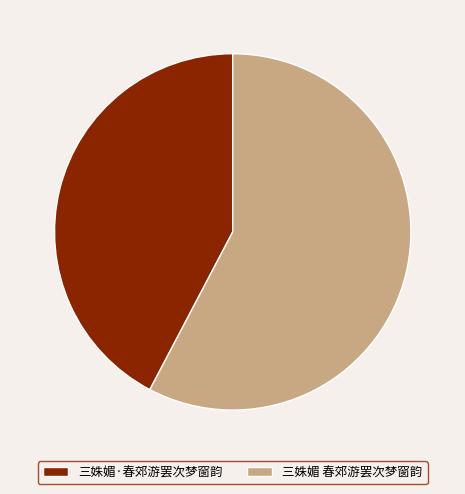

Rank the categories by value from highest to lowest.

三姝媚 春郊游罢次梦窗韵, 三姝媚·春郊游罢次梦窗韵